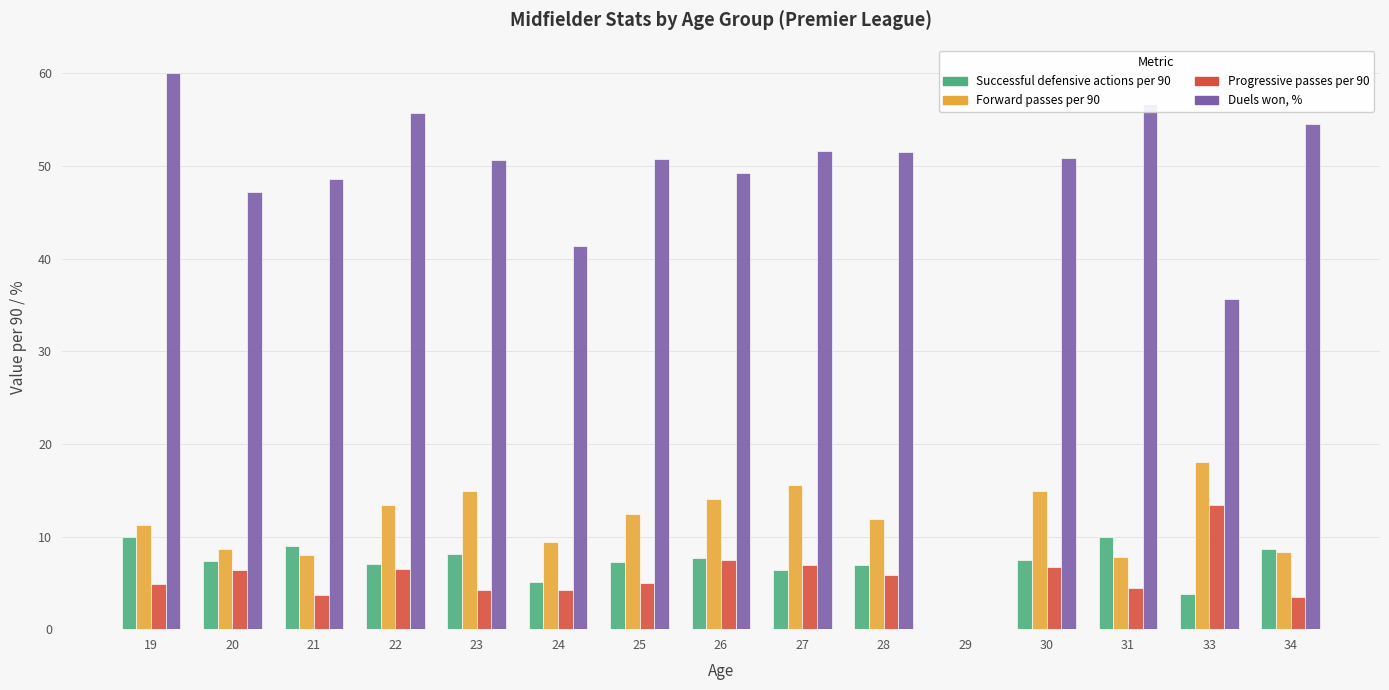

At which category is the sum across all series the highest?

19